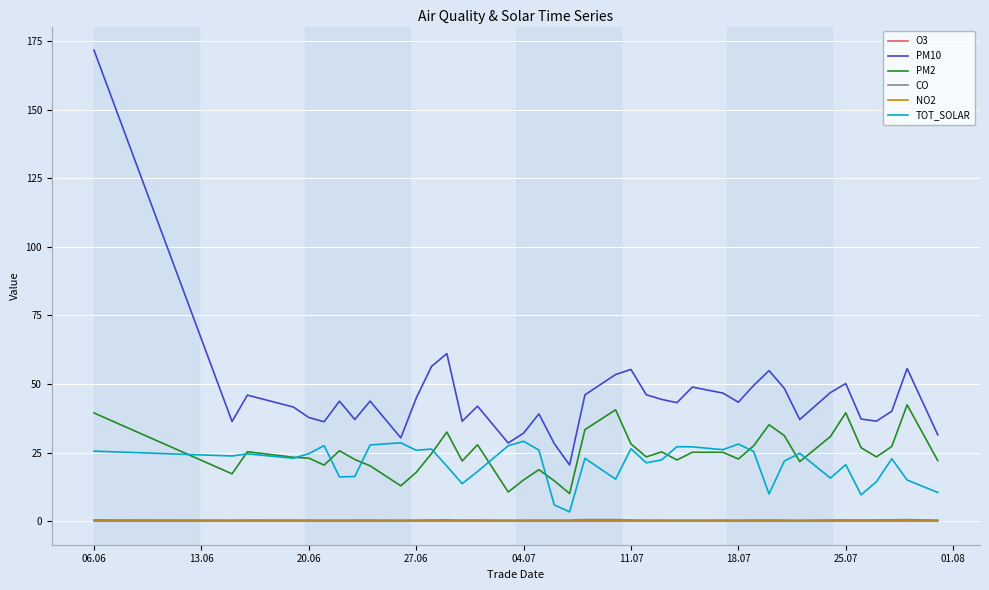

True or false: PM2 and NO2 intersect in this chart.

False